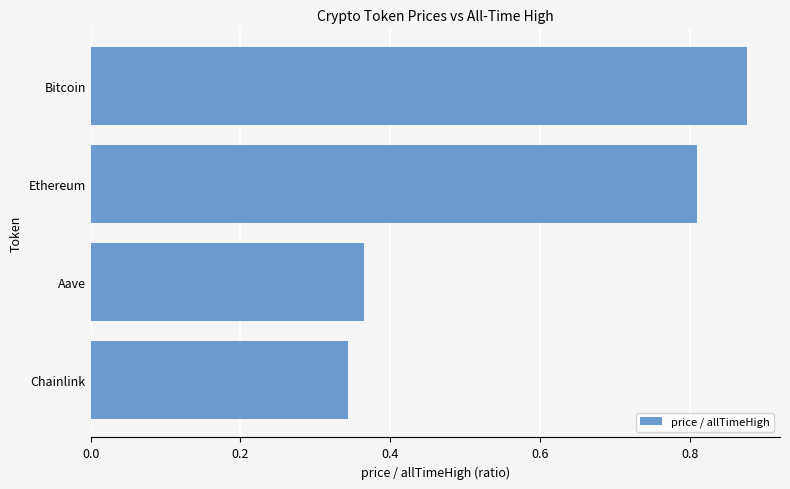

List the labels in order of value, largest first.

Bitcoin, Ethereum, Aave, Chainlink